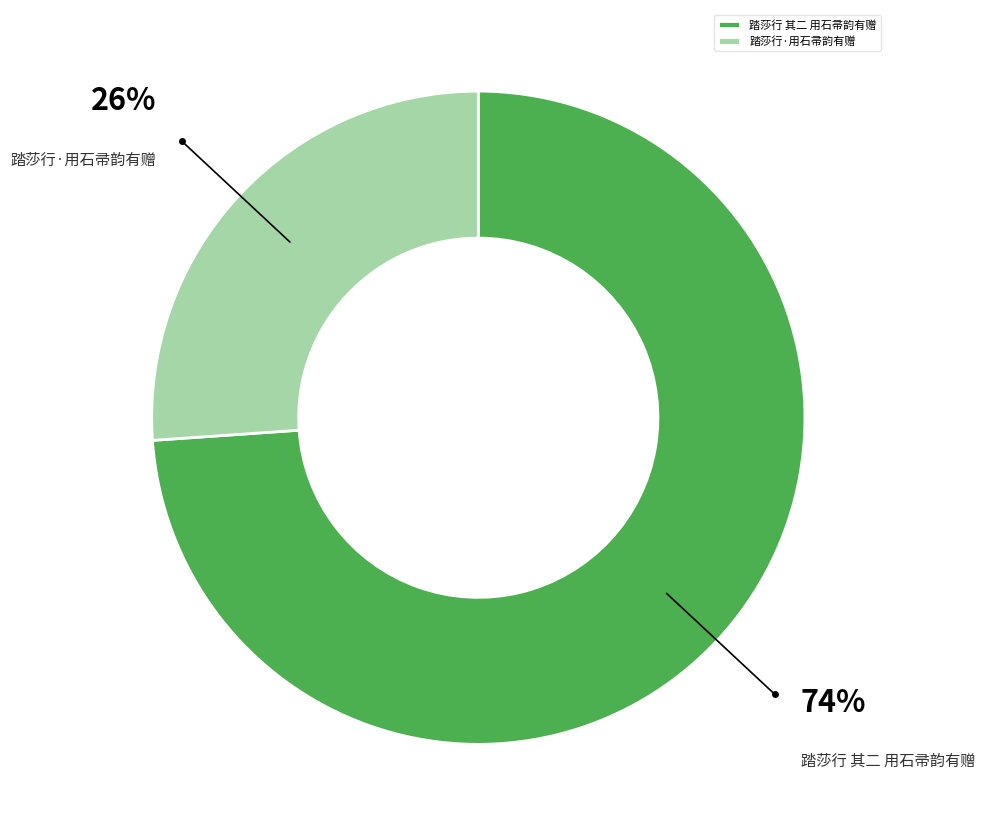

To the nearest percent, what portion does 踏莎行·用石帚韵有赠 represent?

26%